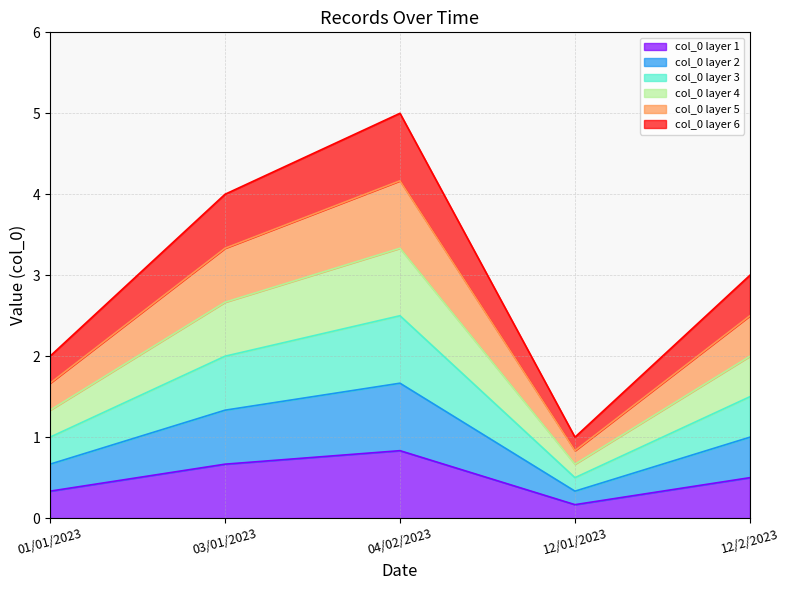

Where is the data nearest to the value 3?

12/2/2023